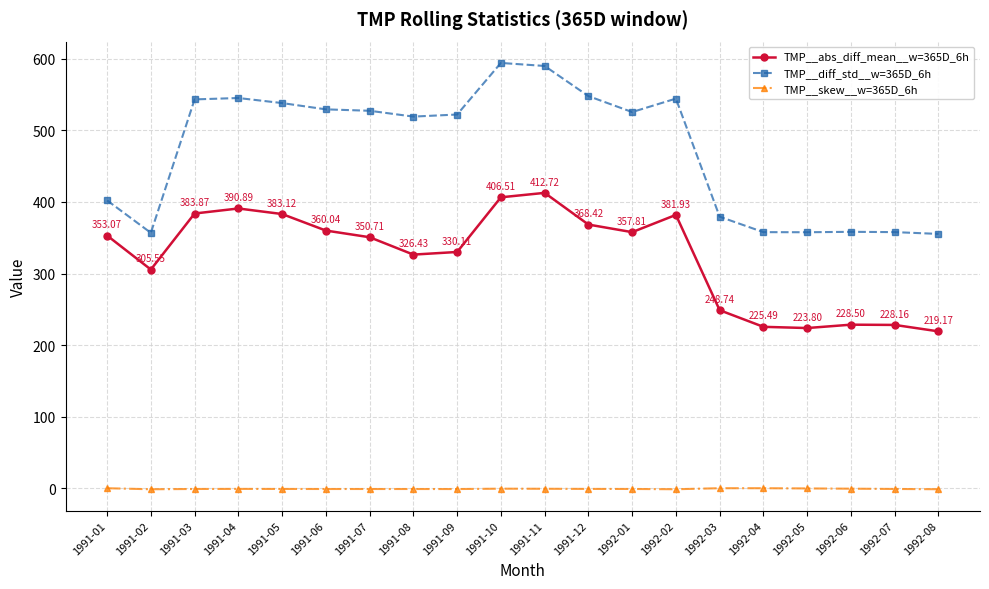

What is the lowest value of the TMP__skew__w=365D_6h series?

-1.5